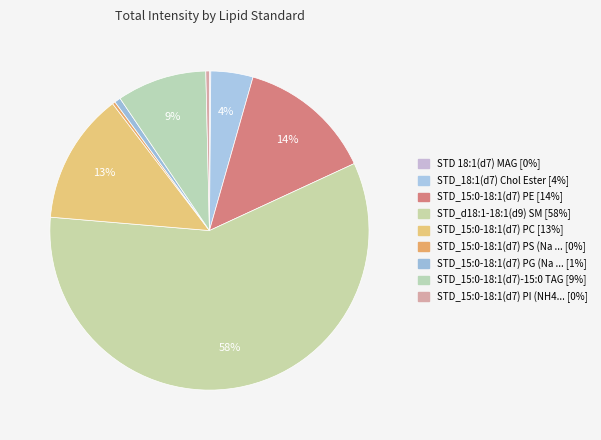

Count the number of slices in the pie.

9